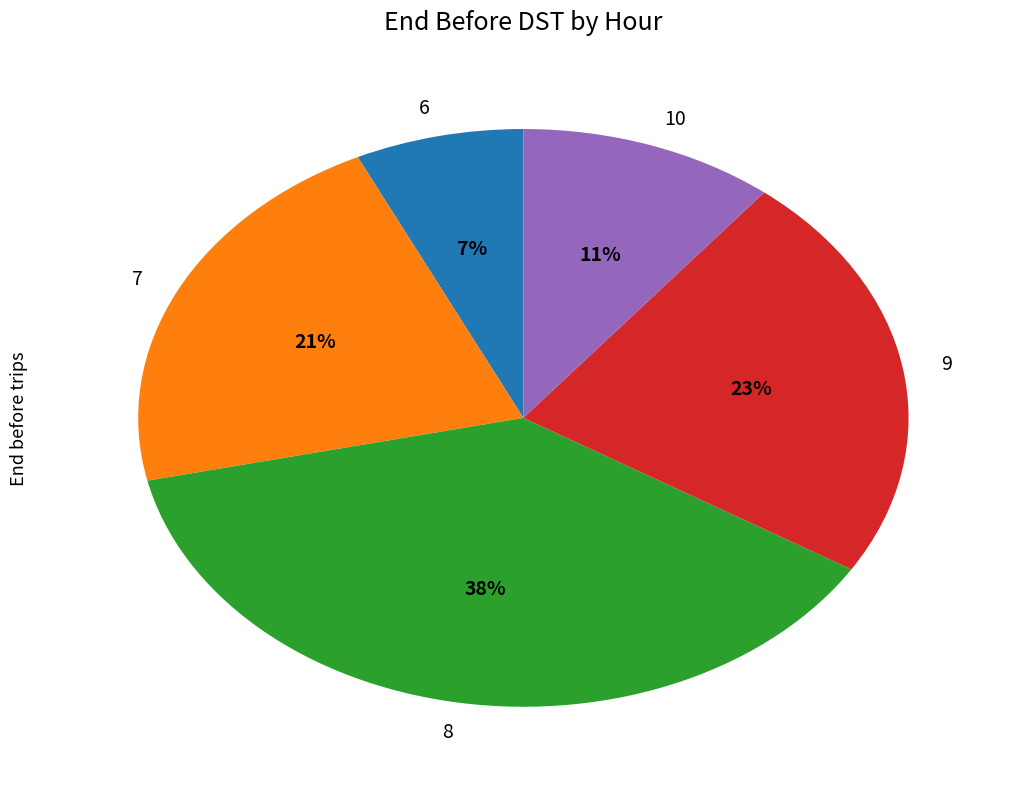

Do 9 and 8 together represent more than half of the pie?

Yes